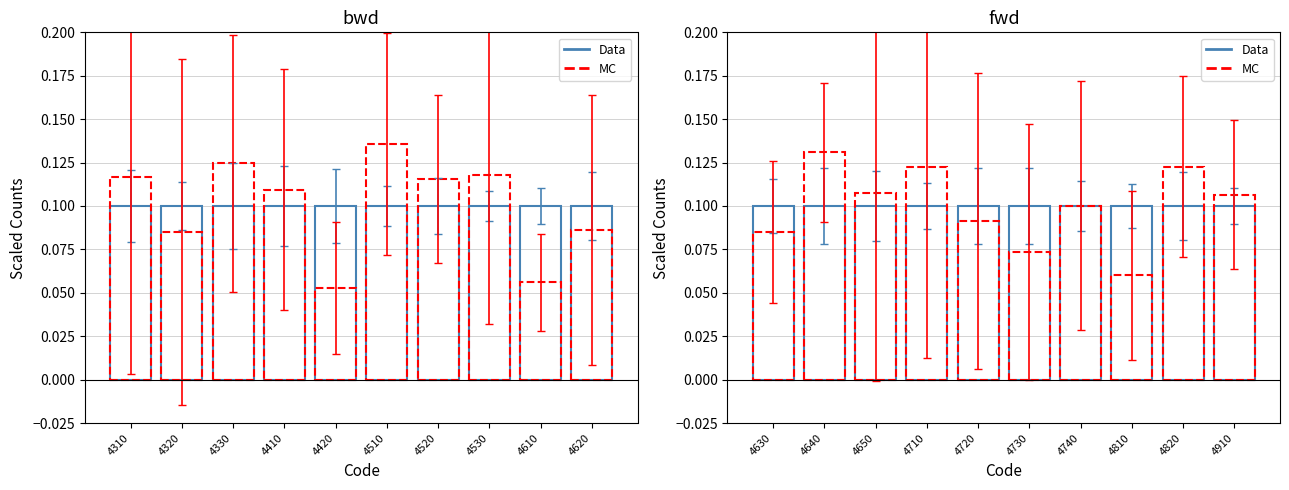

Are the bars grouped side by side (vs. stacked)?

Yes